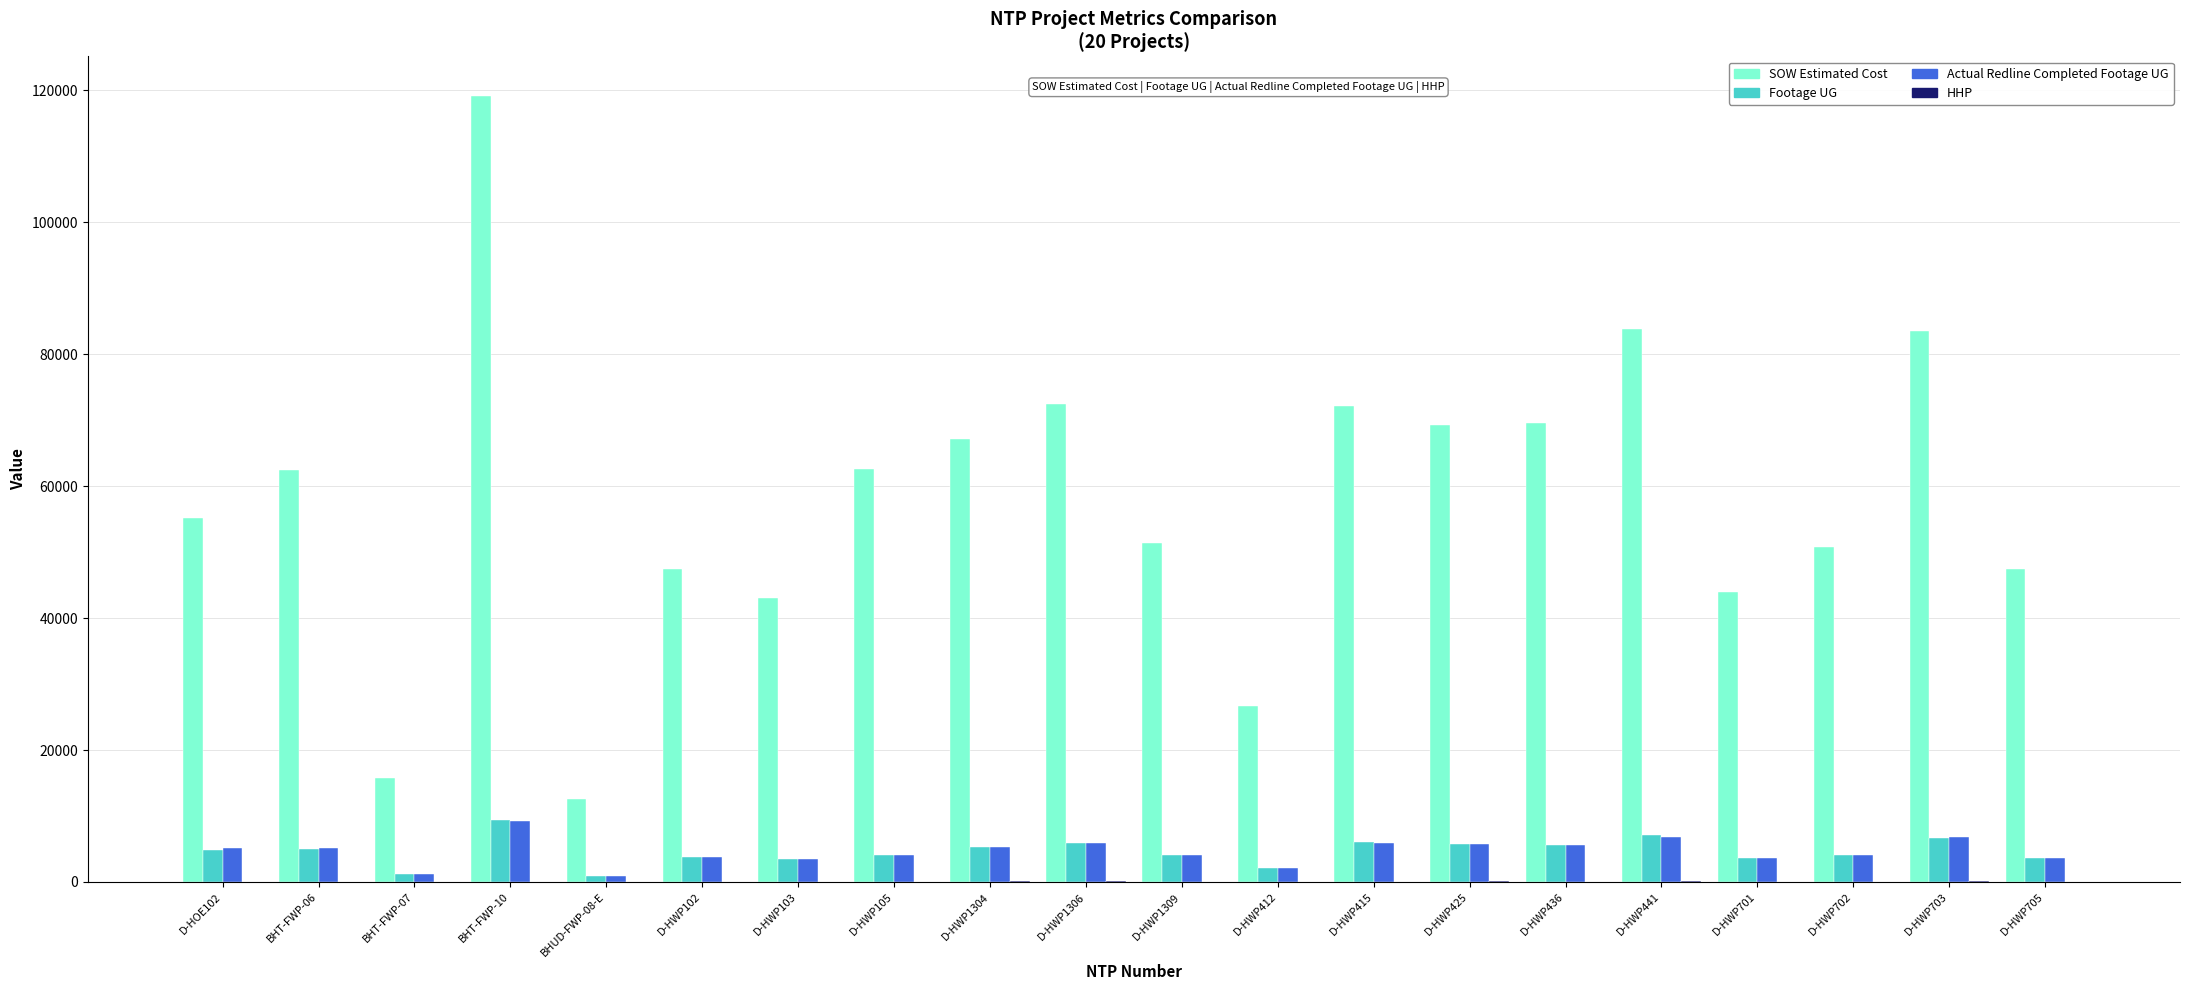

The value of SOW Estimated Cost at BHT-FWP-06 is 91252.7. True or false?

False